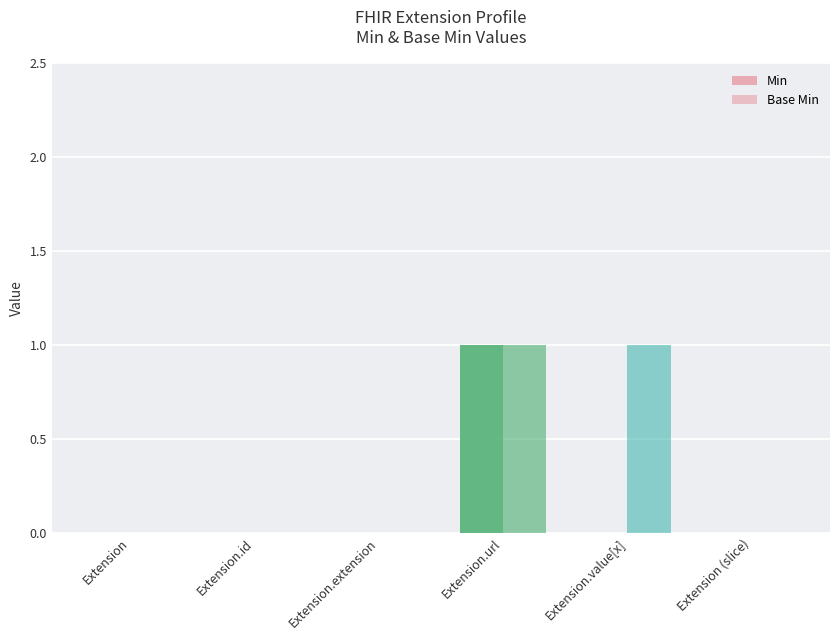

Does the chart contain stacked bars?

No